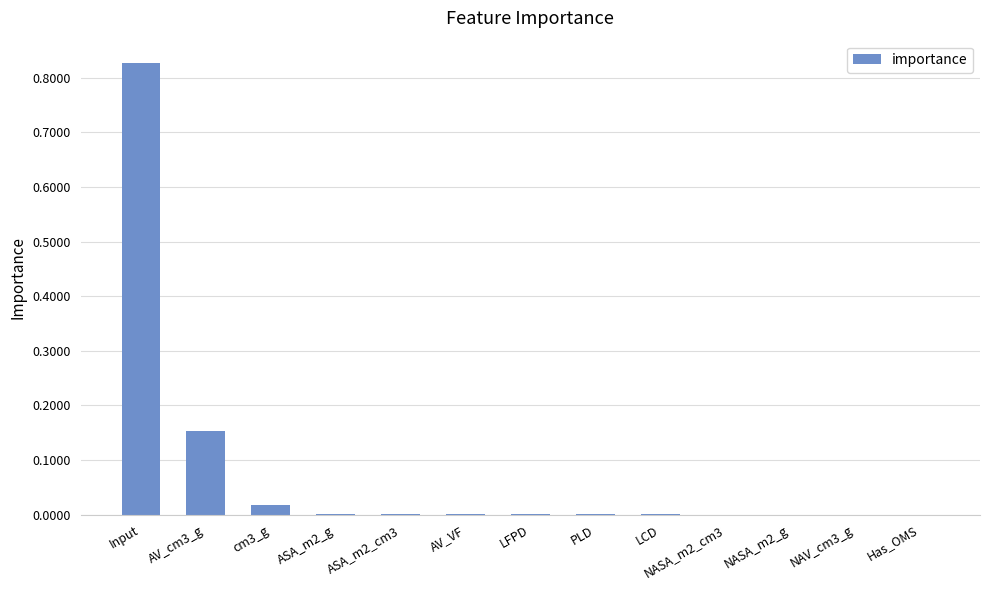

Does the chart contain stacked bars?

No